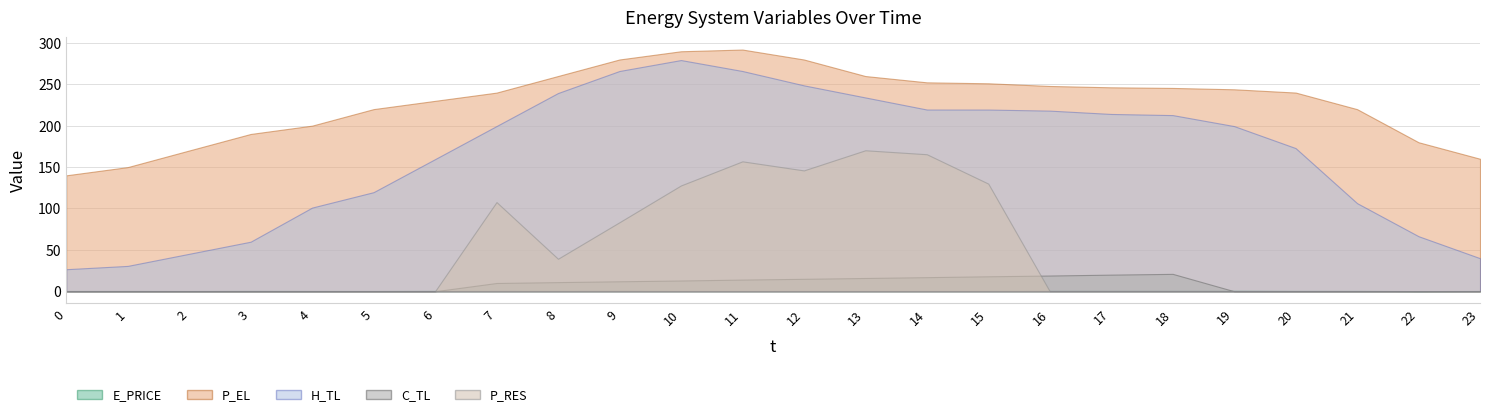

True or false: H_TL and P_RES cross at least once.

False